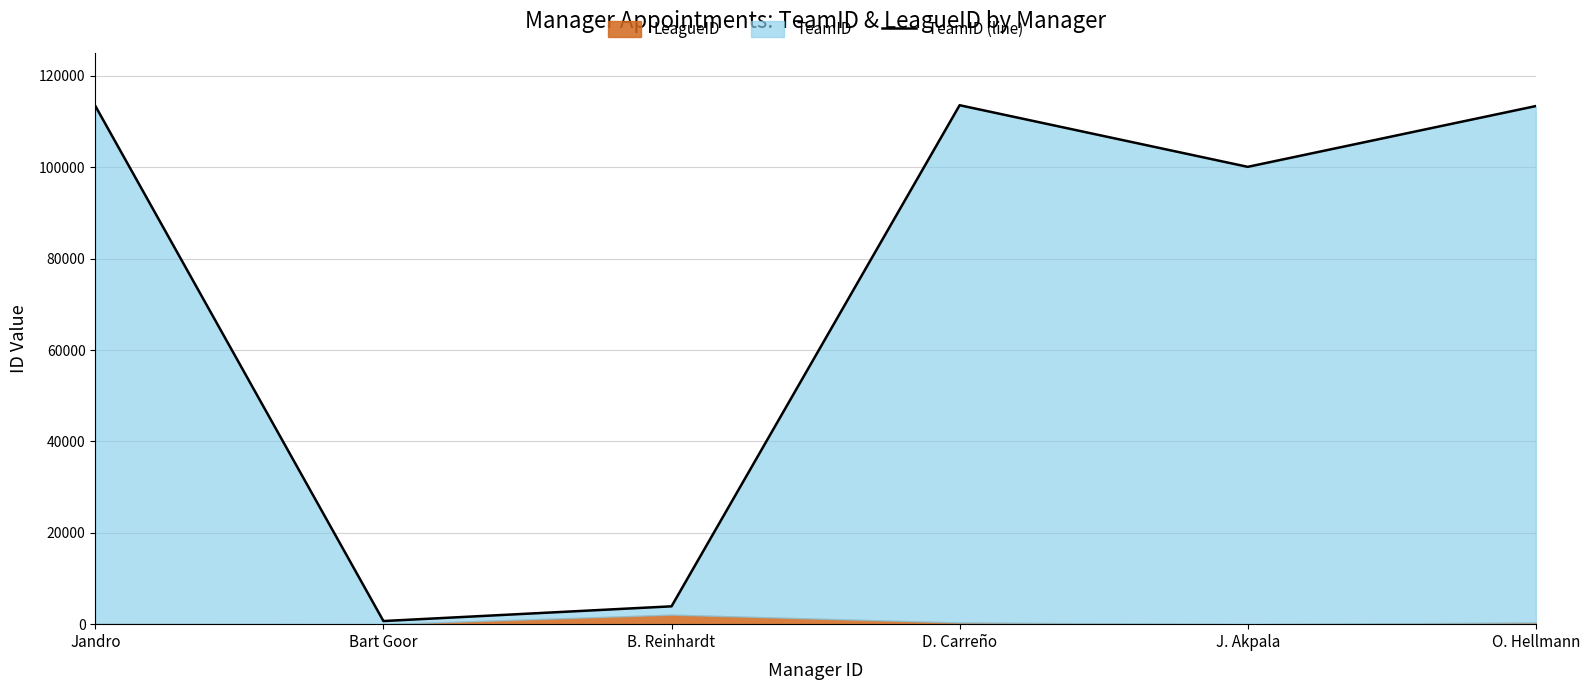

Approximately how many times larger is the value at D. Carreño compared to J. Akpala?

1.1